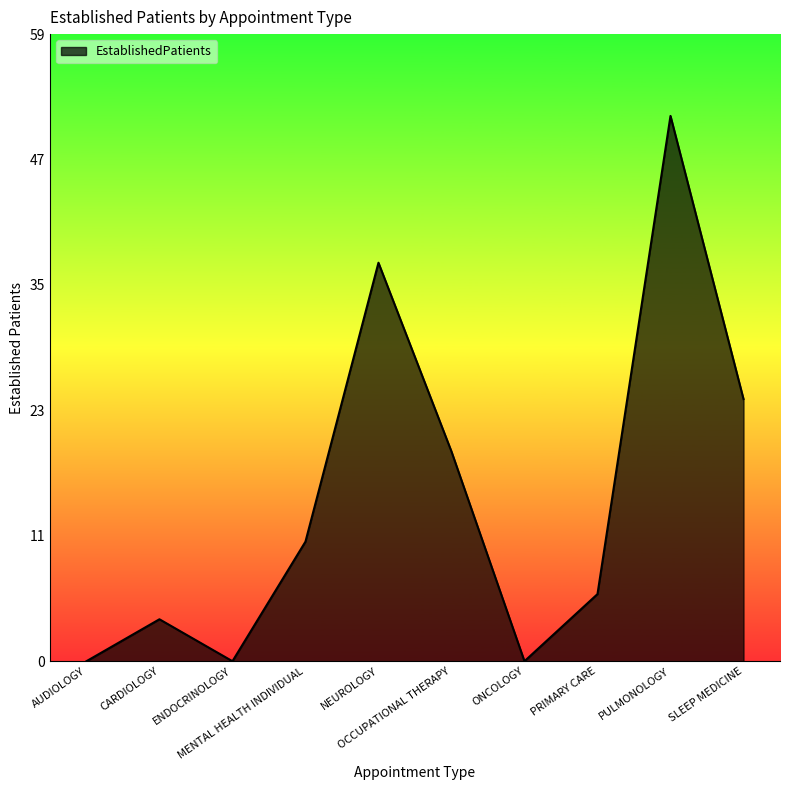

Which has a higher value, CARDIOLOGY or PRIMARY CARE?

PRIMARY CARE